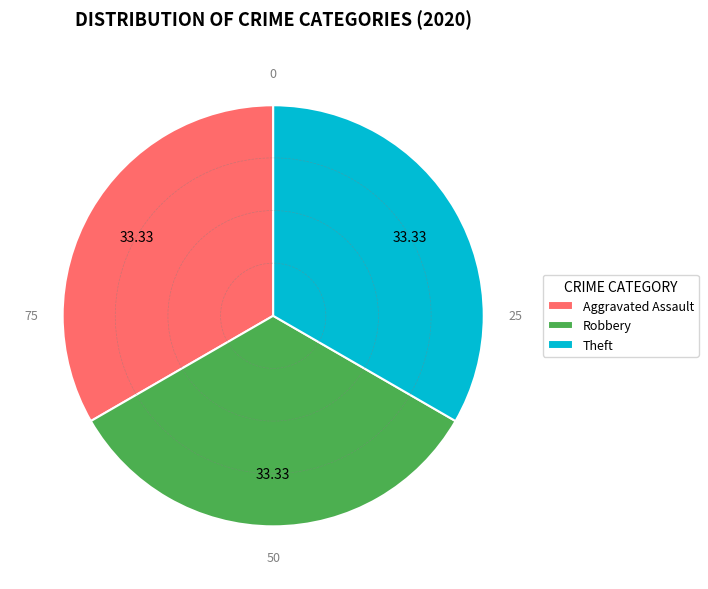

Do Robbery and Theft together represent more than half of the pie?

Yes